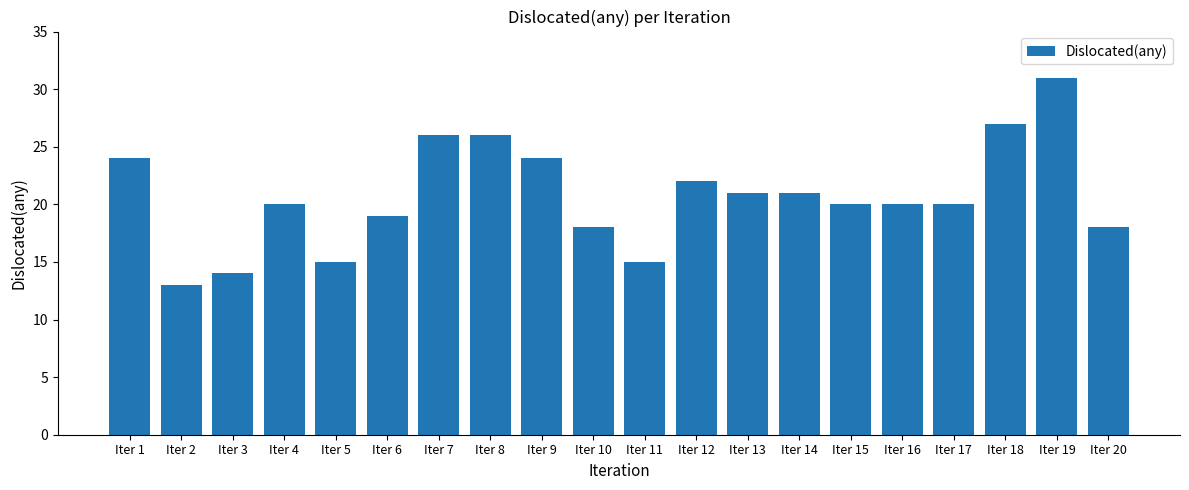

At which label does the data first exceed 20?

Iter 1